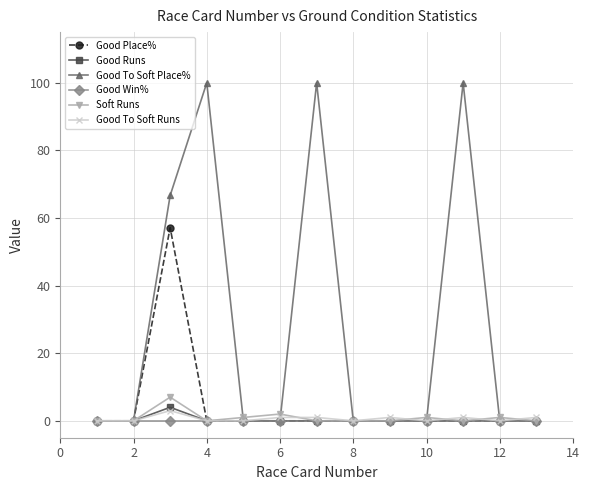

What is the difference between the maximum and minimum values in the Good Runs series?

4.0